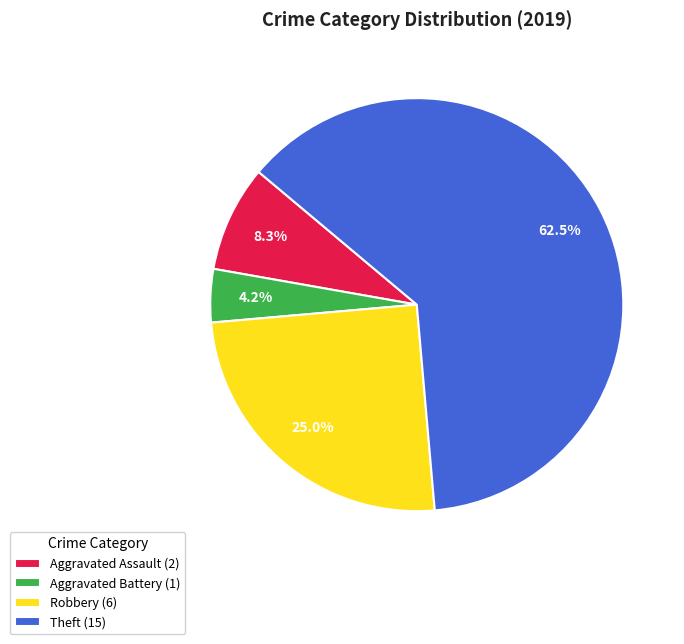

Combined, what portion of the pie is Aggravated Battery (1) and Robbery (6)?

29.2%